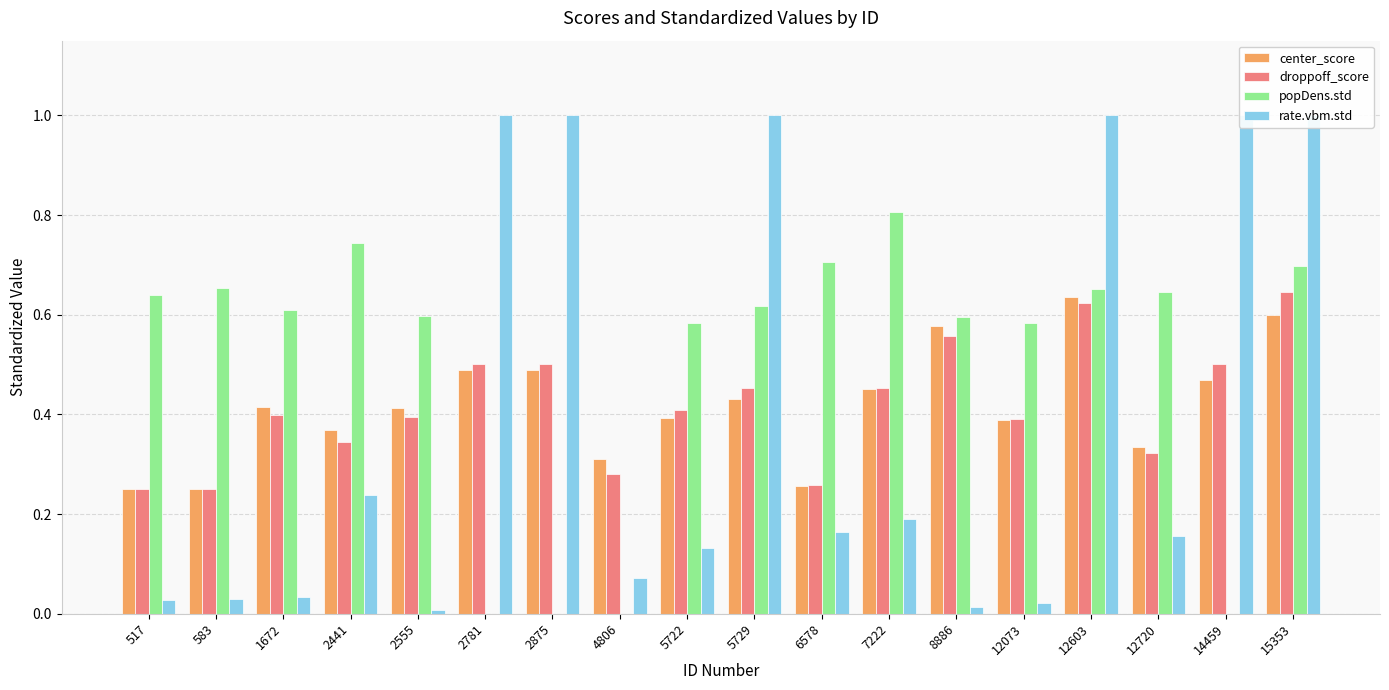

At which label is droppoff_score closest to 0?

517